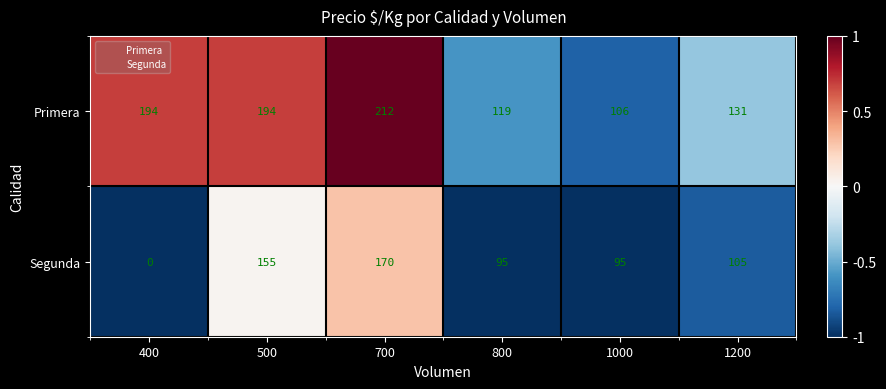

List the series in order of their peak value, lowest first.

Segunda, Primera